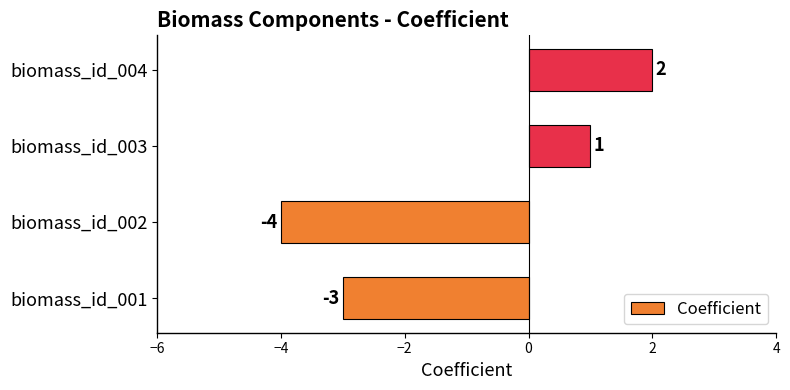

Reading bottom to top, extract all data points from this chart.

-3	-4	1	2